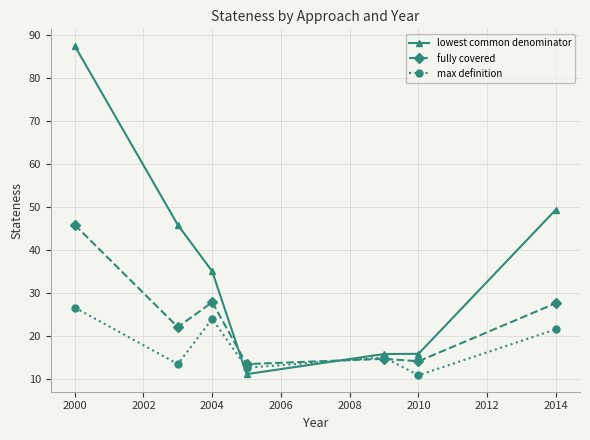

What is the minimum value for lowest common denominator?

11.0